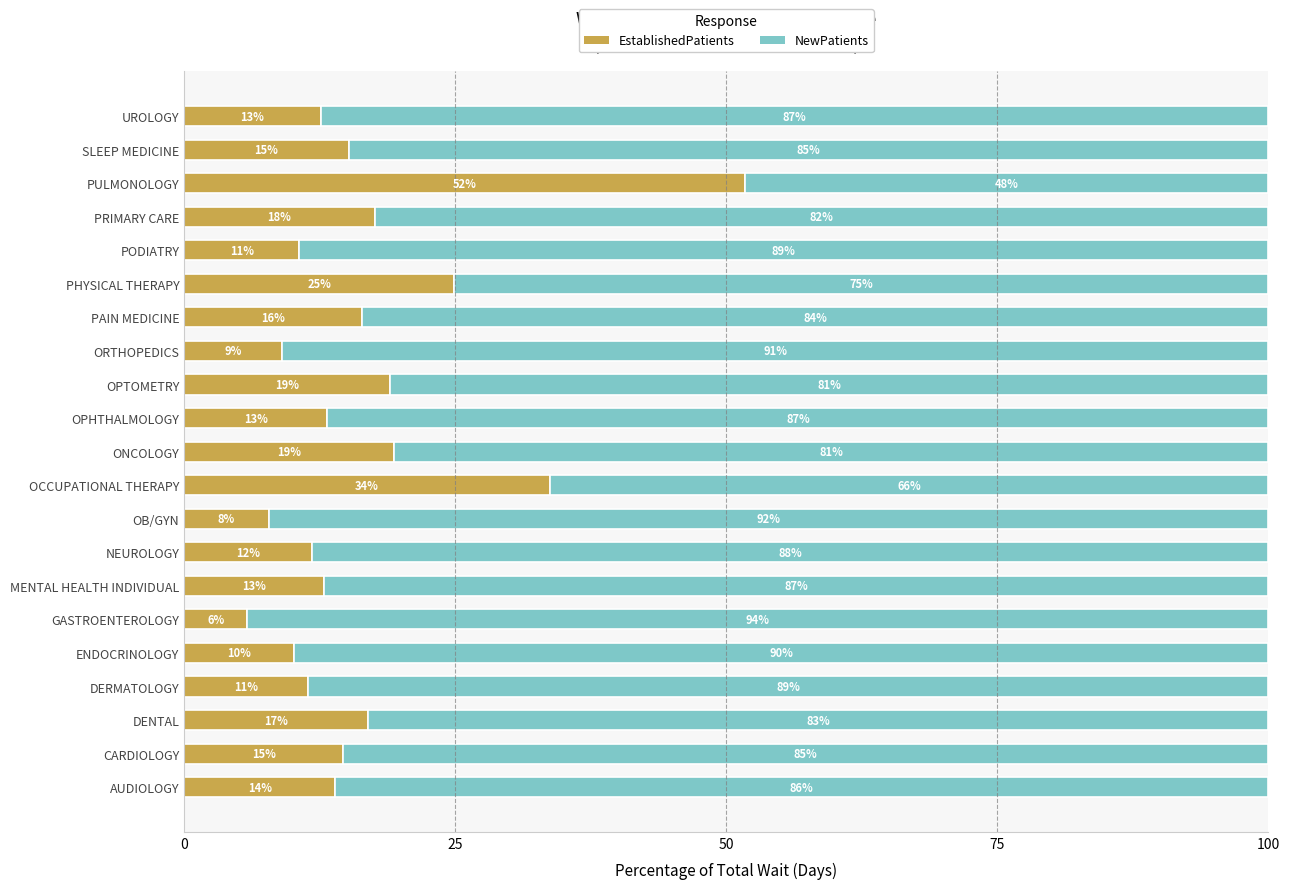

What is the approximate value of EstablishedPatients at ONCOLOGY?

19.4